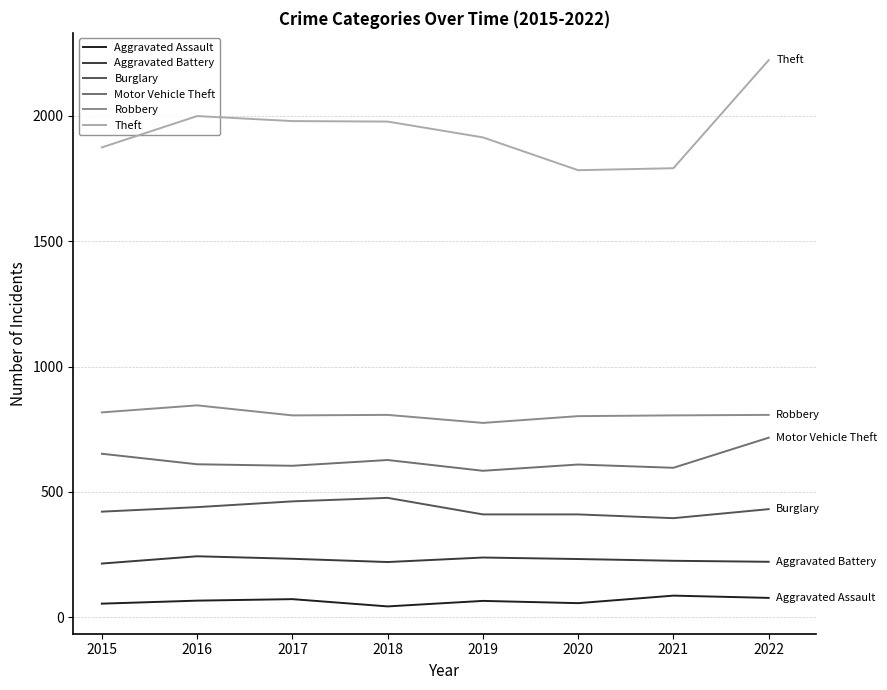

Which series has the widest spread of values?

Theft